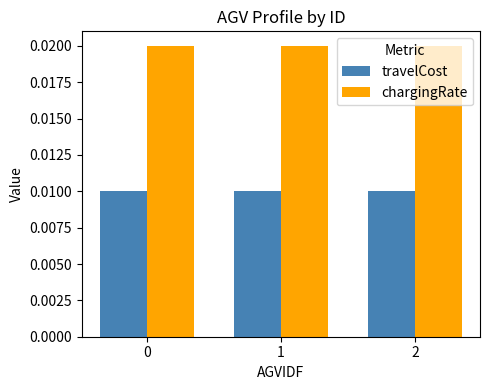

Which series has the largest total across all categories?

chargingRate